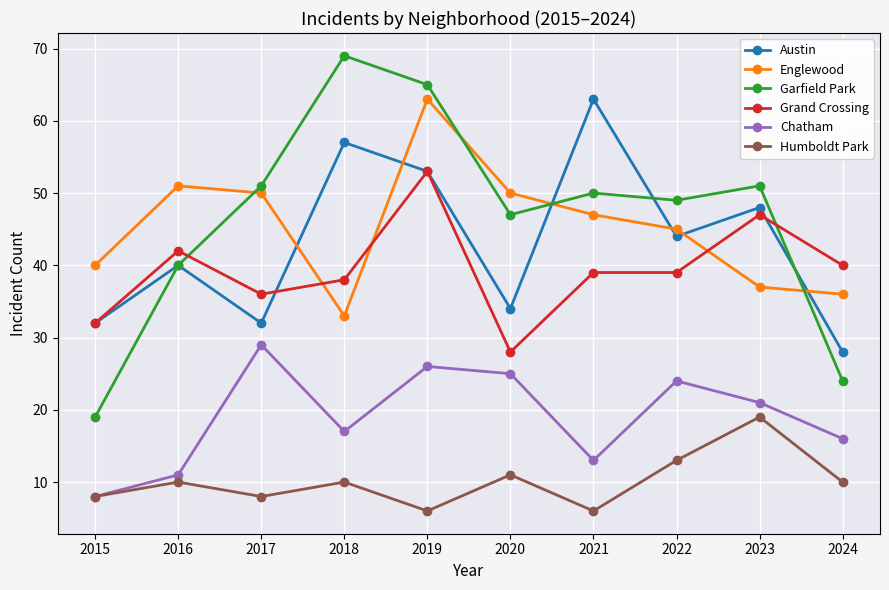

Rank the series at 2021 from lowest to highest value.

Humboldt Park, Chatham, Grand Crossing, Englewood, Garfield Park, Austin